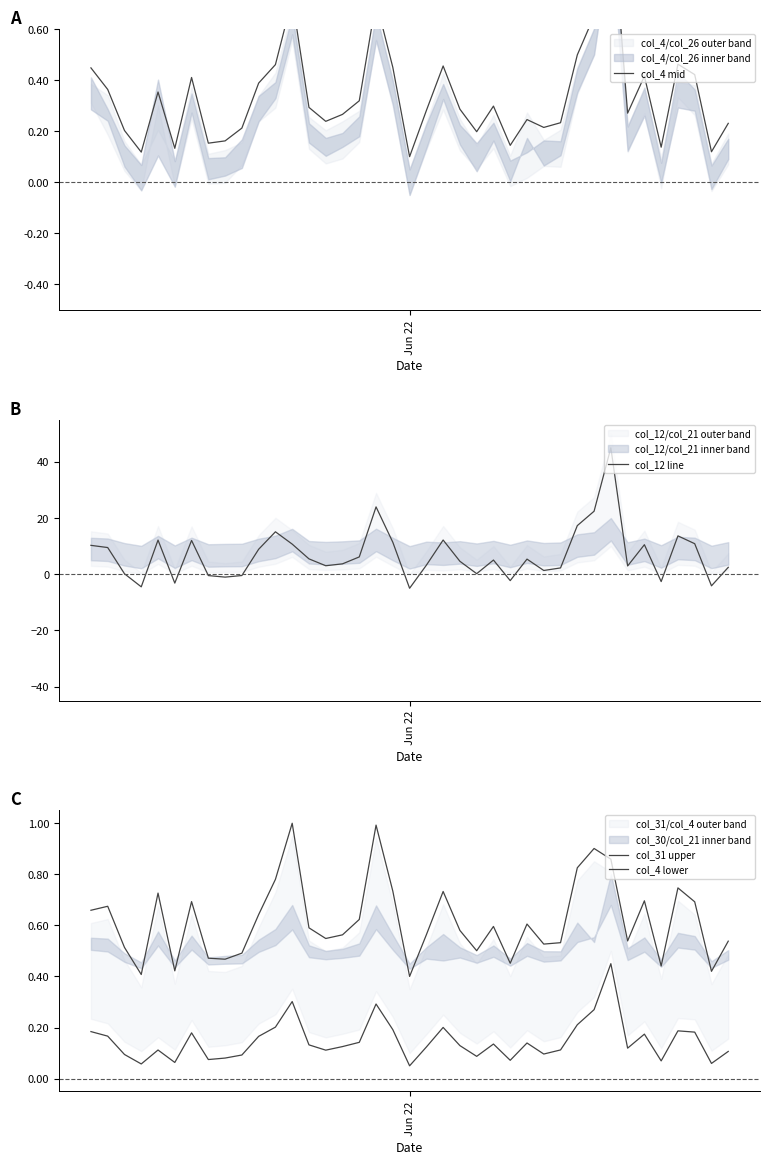

After their last crossing, which series has the higher values: col_31 upper or col_12 line?

col_12 line